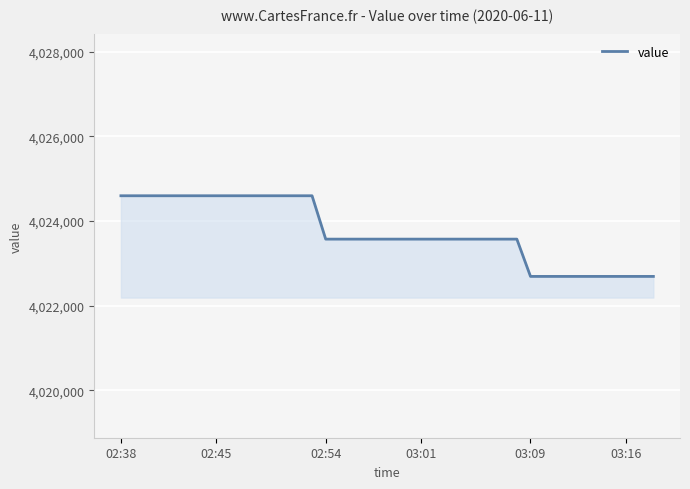

What is the smallest value displayed?

4022691.0